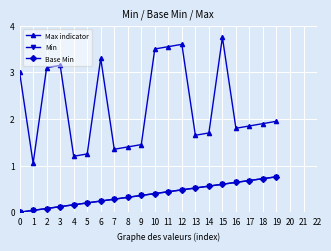

What is the sum of all Min values?

7.6